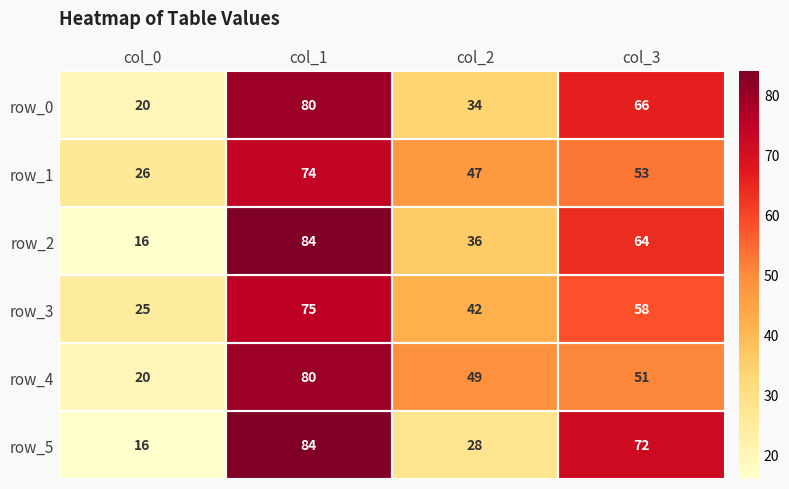

What is the sum of the row_1 values at col_0 and col_1?

100